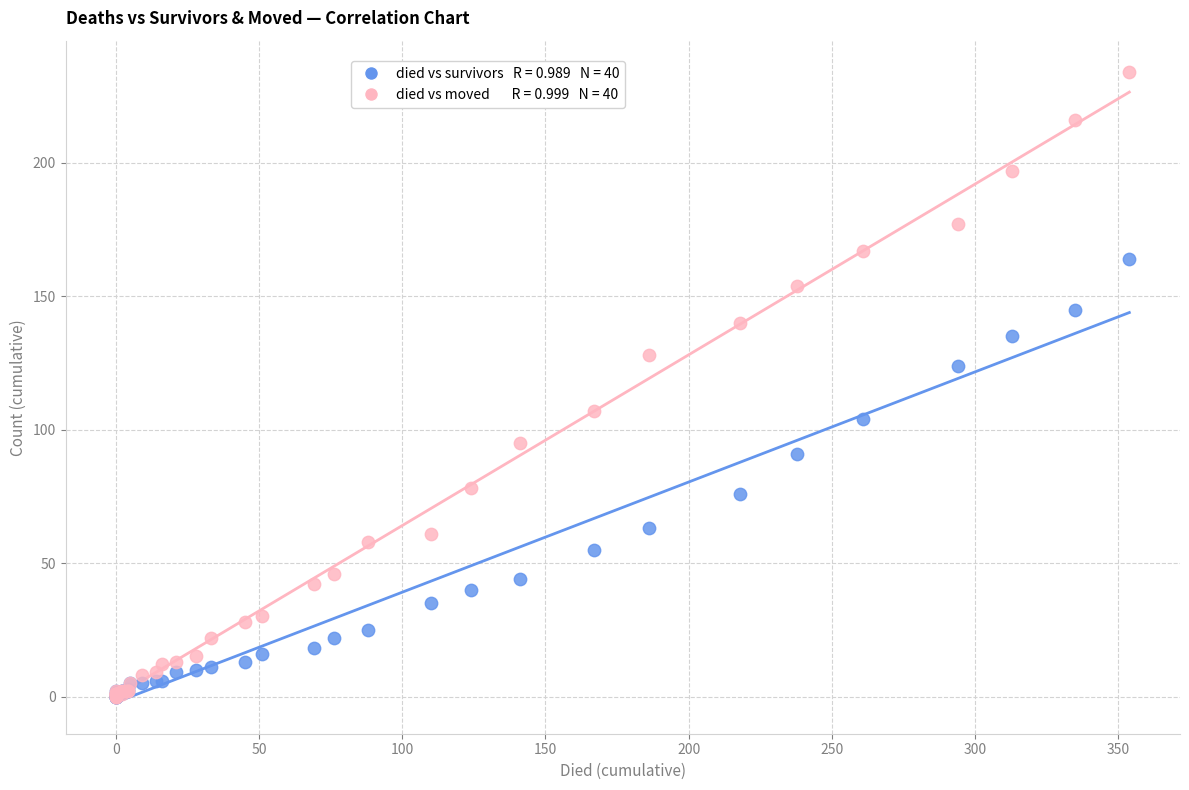

Across all series, what Y value is closest to 117?

124